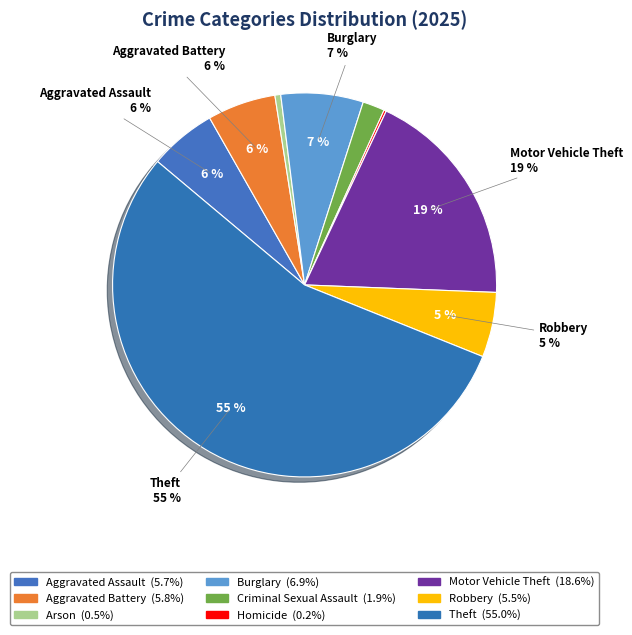

What is the smallest slice in the pie chart?

Homicide